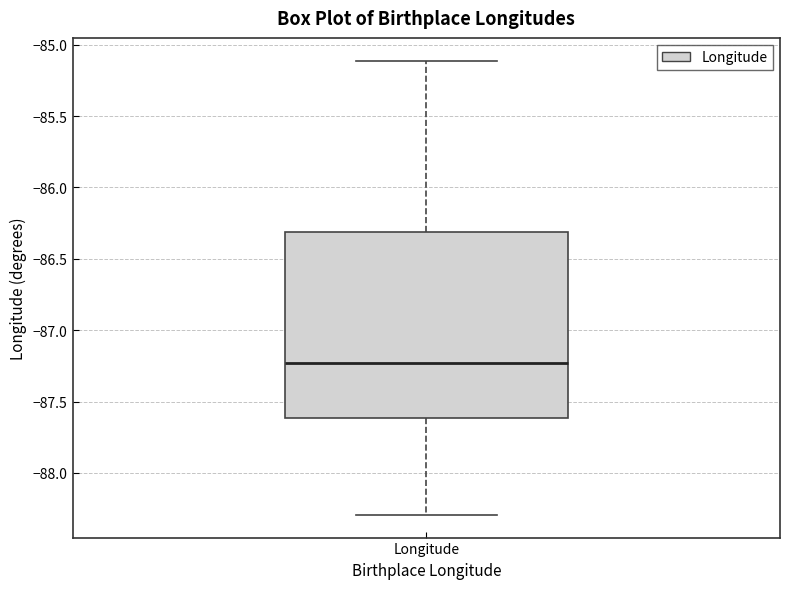

Where is the upper edge of the box for Longitude on the y-axis? The values are not printed on the chart, so give them approximately, as read against the axis.

-86.30